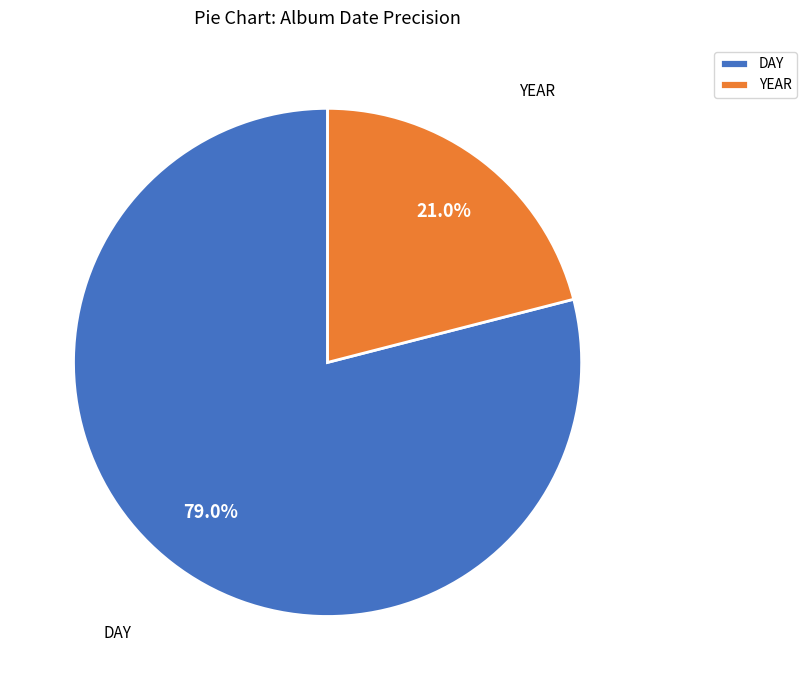

True or false: YEAR accounts for 32% of the total.

False